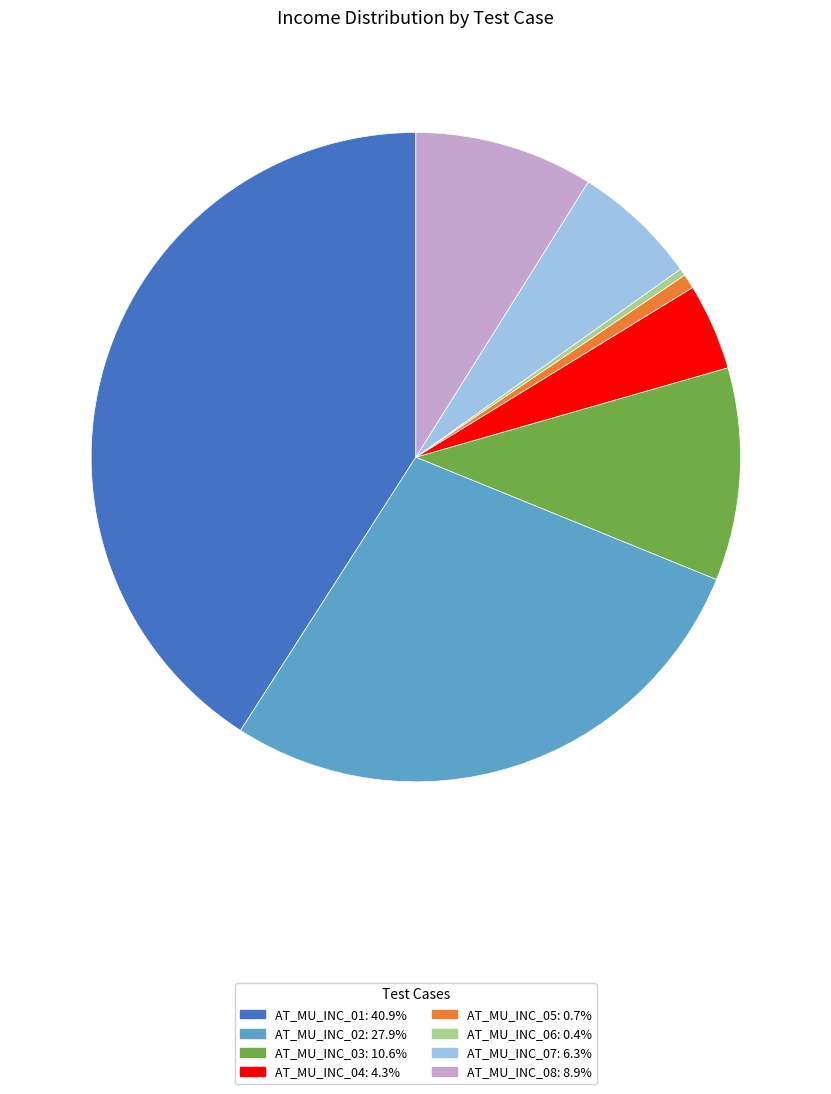

Which slice is the largest?

AT_MU_INC_01